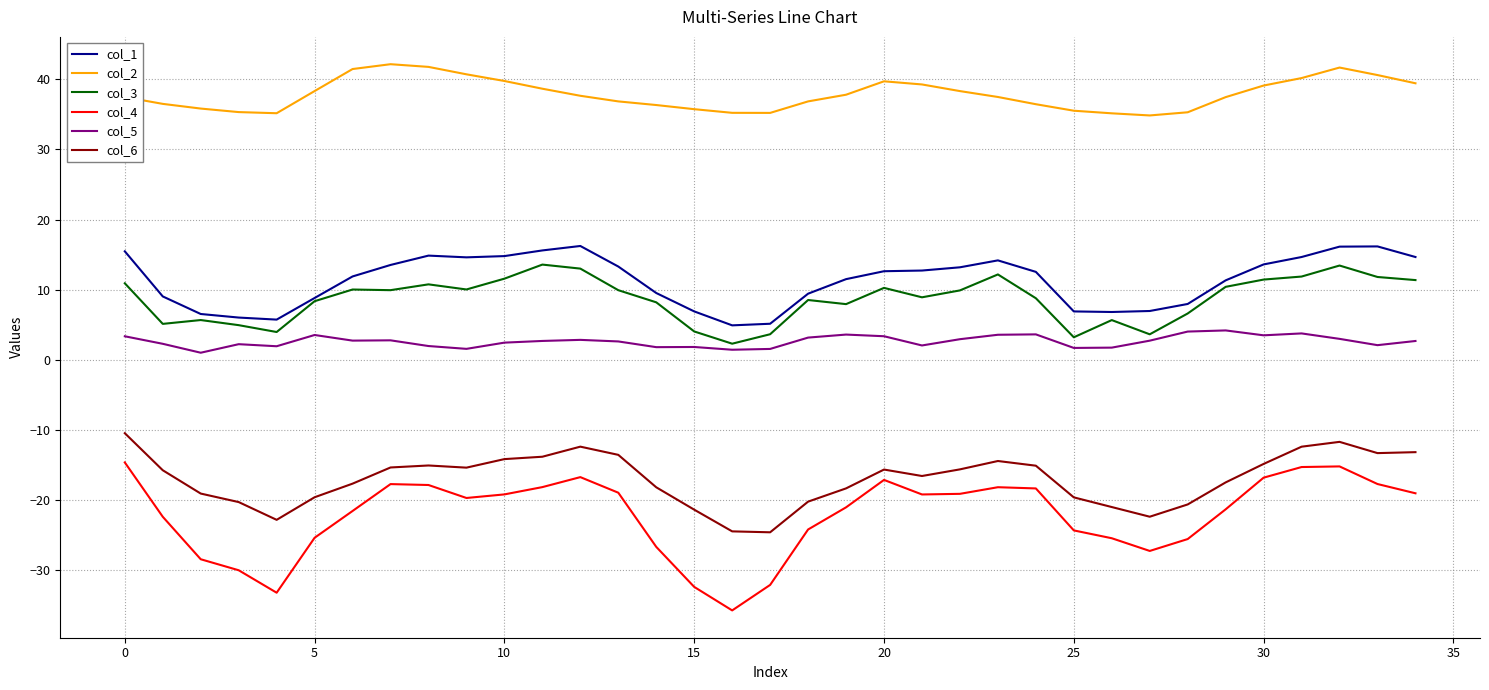

How many lines are shown in the chart?

6